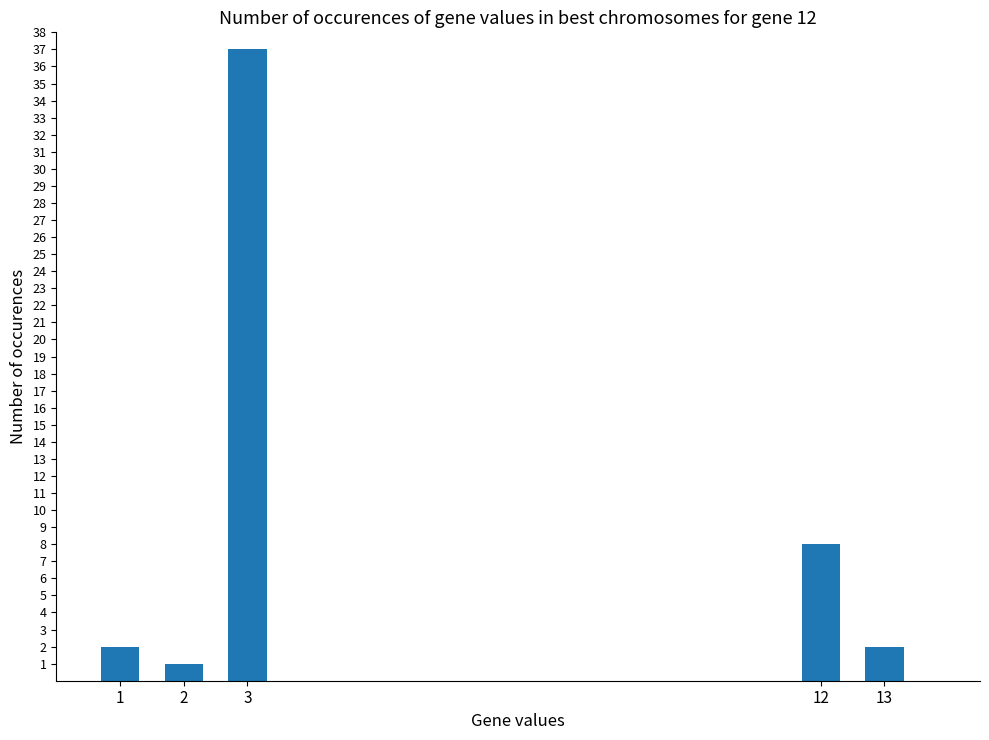

At which label is the value closest to 19?

12